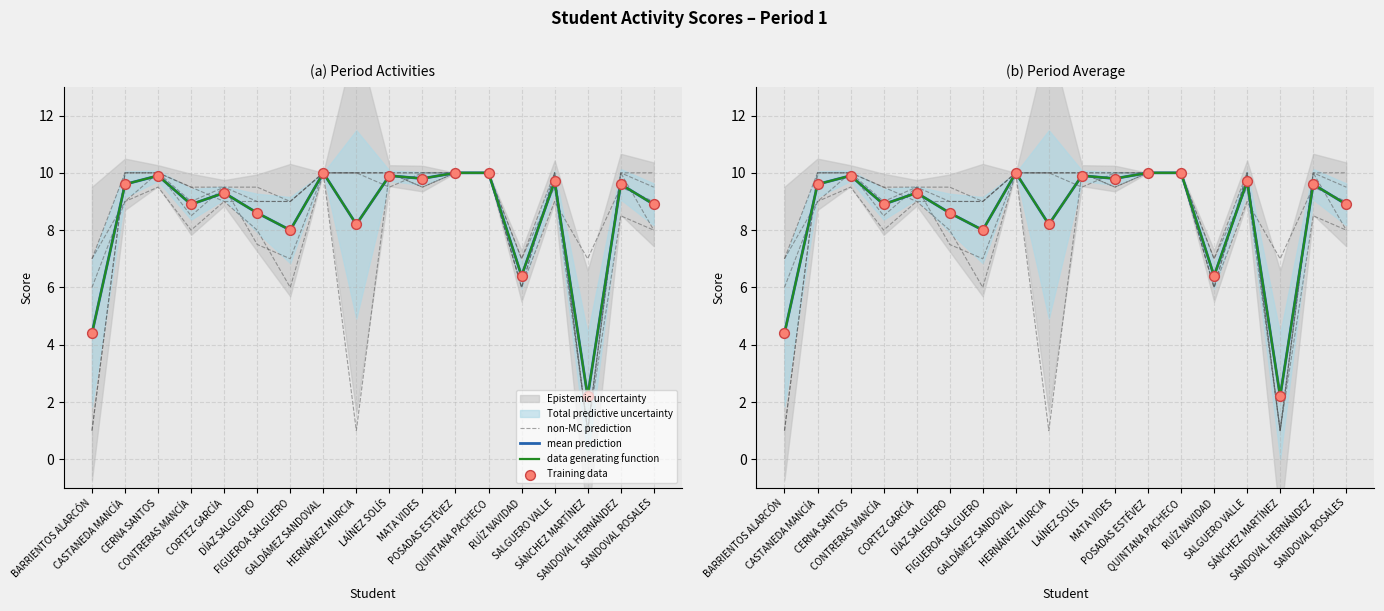

At which category is the sum across all series the highest?

GALDÁMEZ SANDOVAL